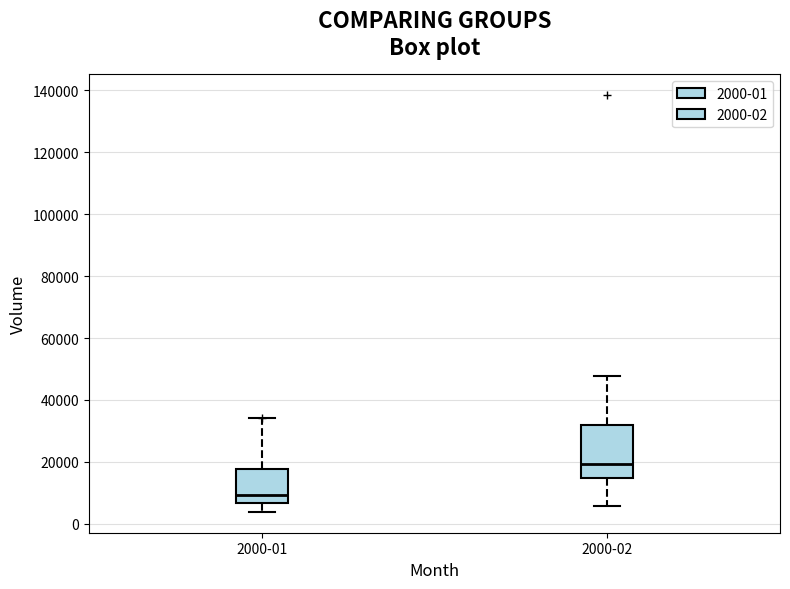

Reading left to right, read every box against the y-axis: the position of its median line, the range the box covers, and the ends of its whiskers. The values are not printed on the chart, so give them approximately, as read against the axis.

2000-01: median 10000, box 6000 to 18000, whiskers 4000 to 34000
2000-02: median 20000, box 14000 to 32000, whiskers 6000 to 48000